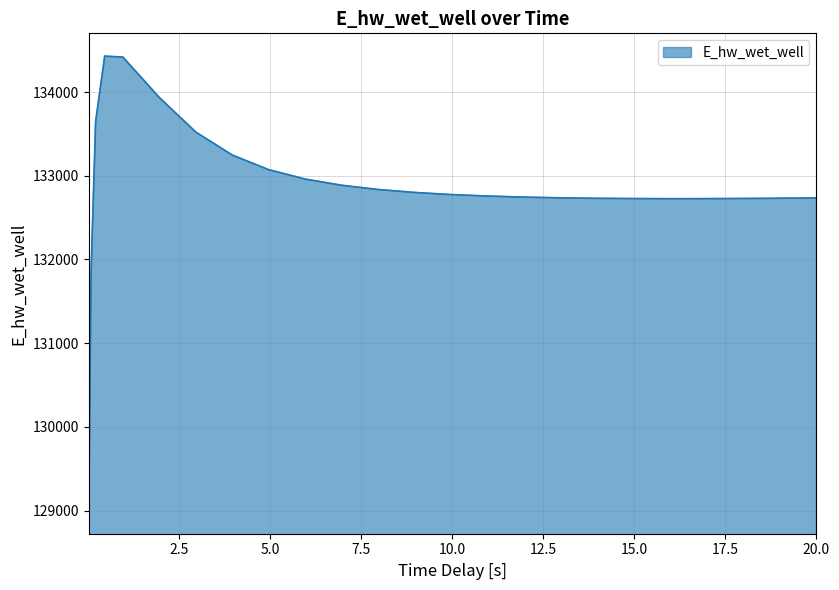

What is the difference between the maximum and minimum values?

5433.3